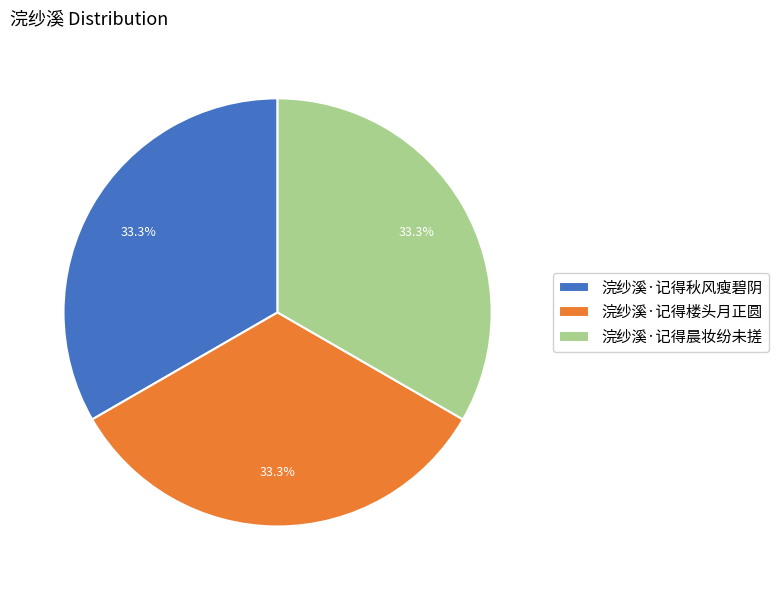

Count the number of slices in the pie.

3